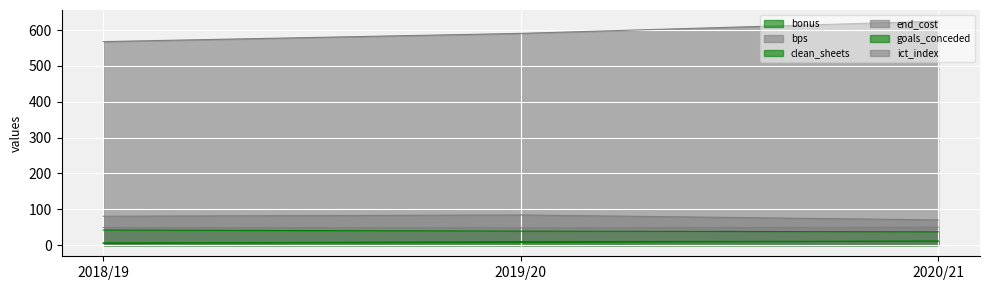

True or false: bps has a value of 820.1 at 2020/21.

False